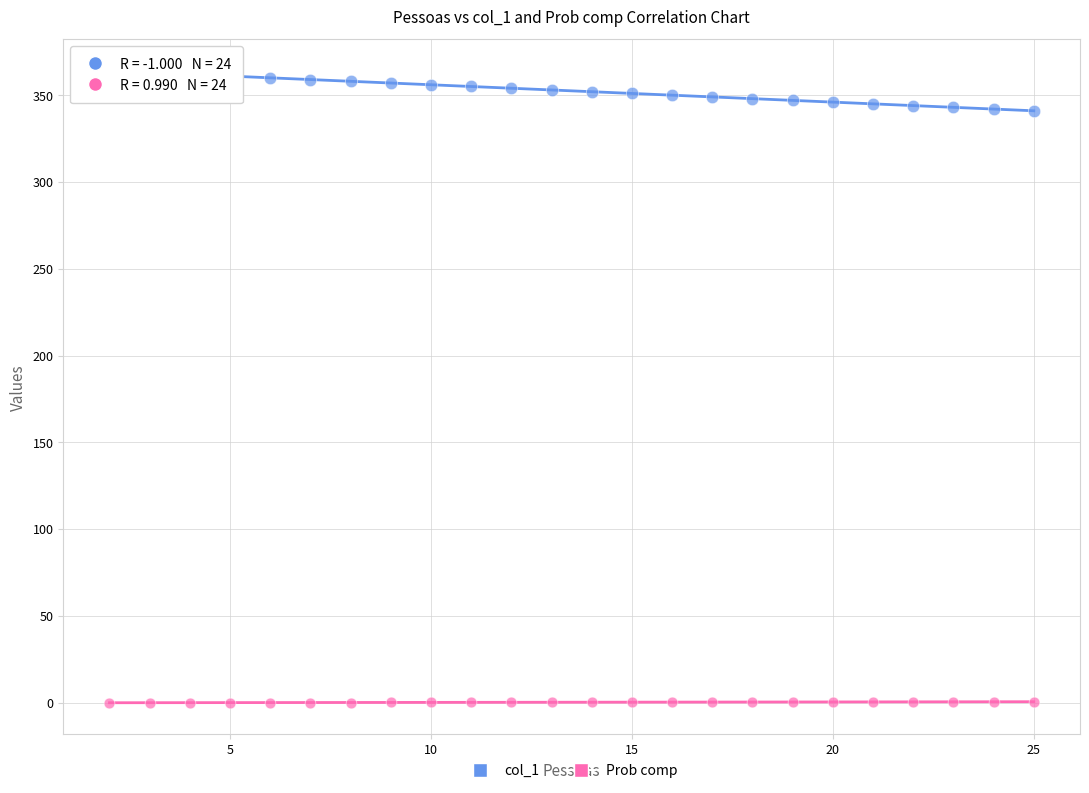

Across all data points, what is the range of Y values (max minus min)?

364.0